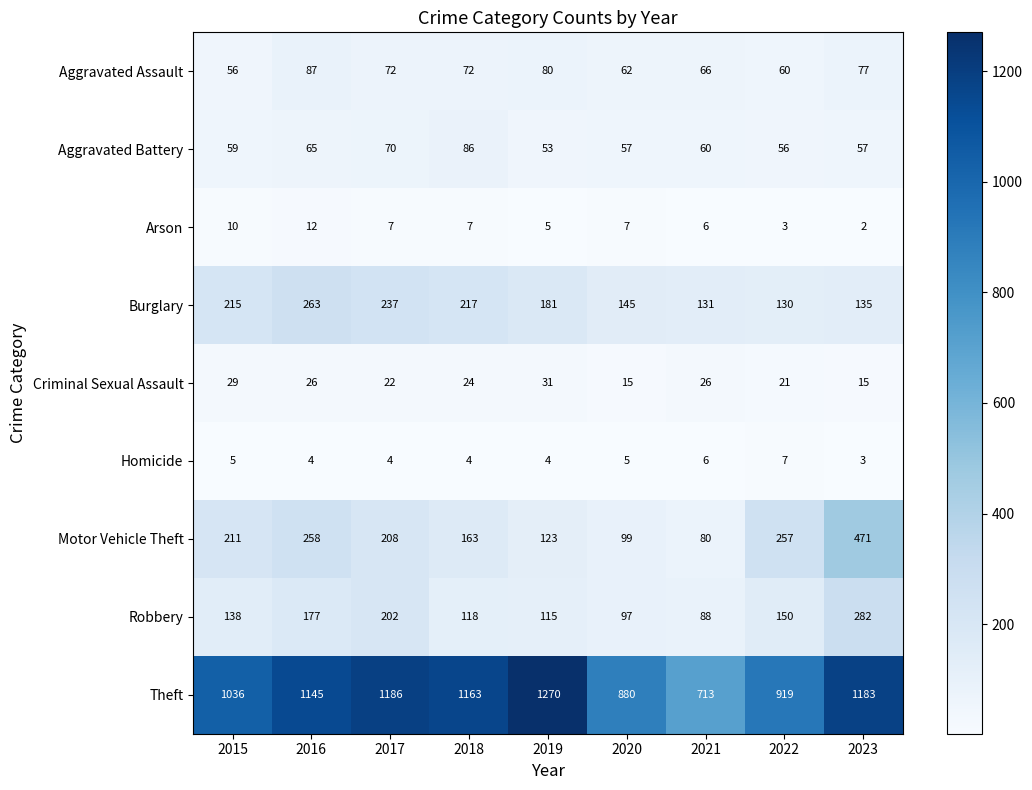

What is the maximum value for Aggravated Battery?

86